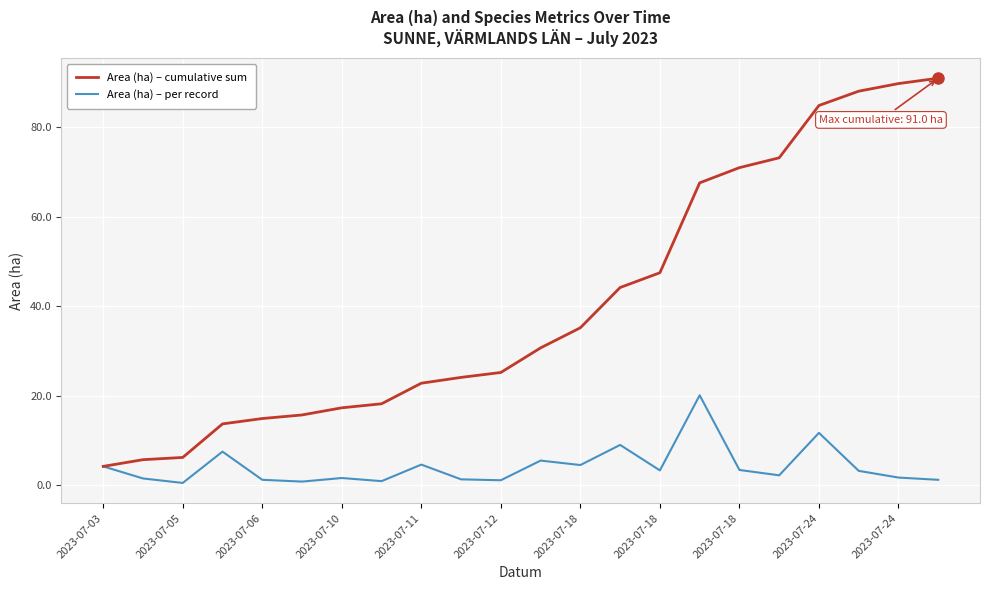

Which series has the widest spread of values?

Area (ha) – cumulative sum